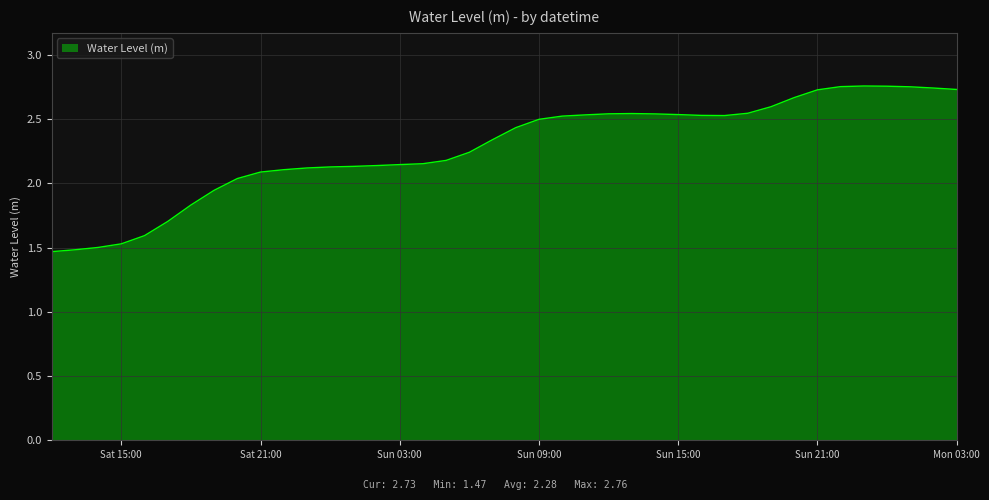

How many values are below 2?

8